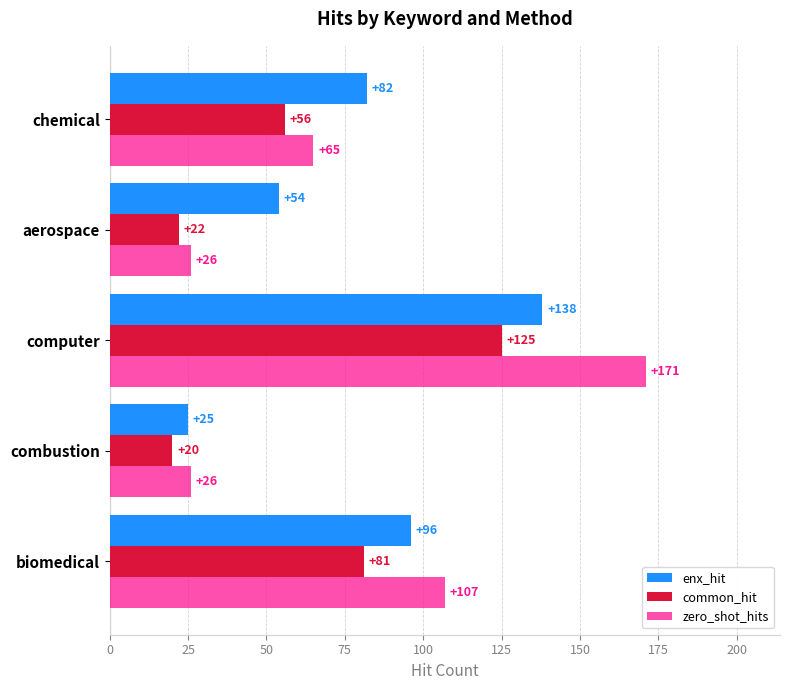

What is the minimum value for enx_hit?

25